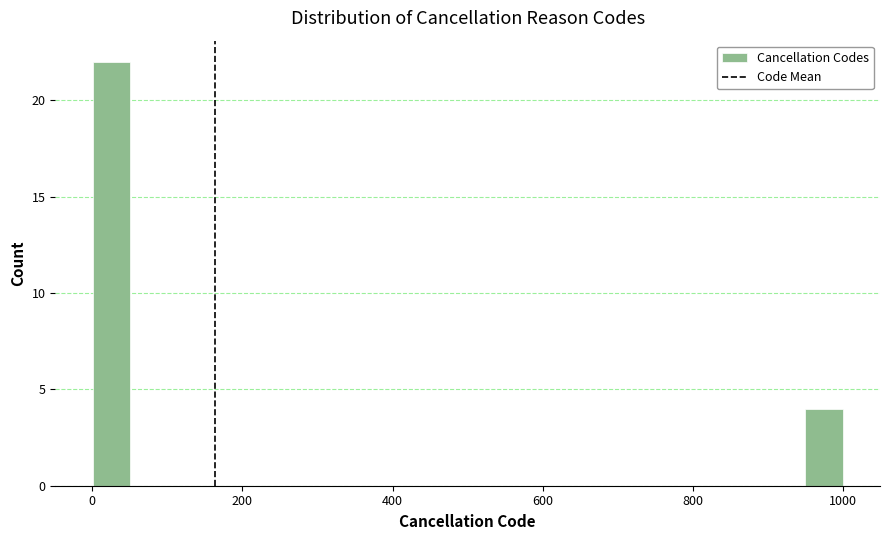

Around what value on the x-axis is the tallest bar? Give the approximate position of its centre, as read against the axis.

20